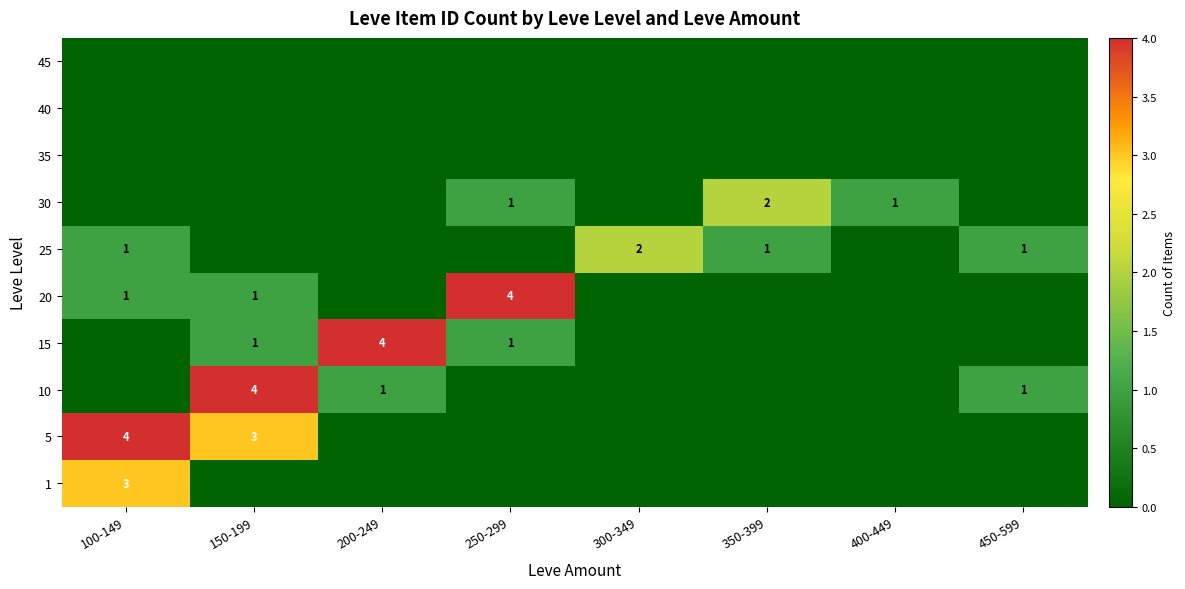

Between 150-199 and 350-399, which is larger?

150-199